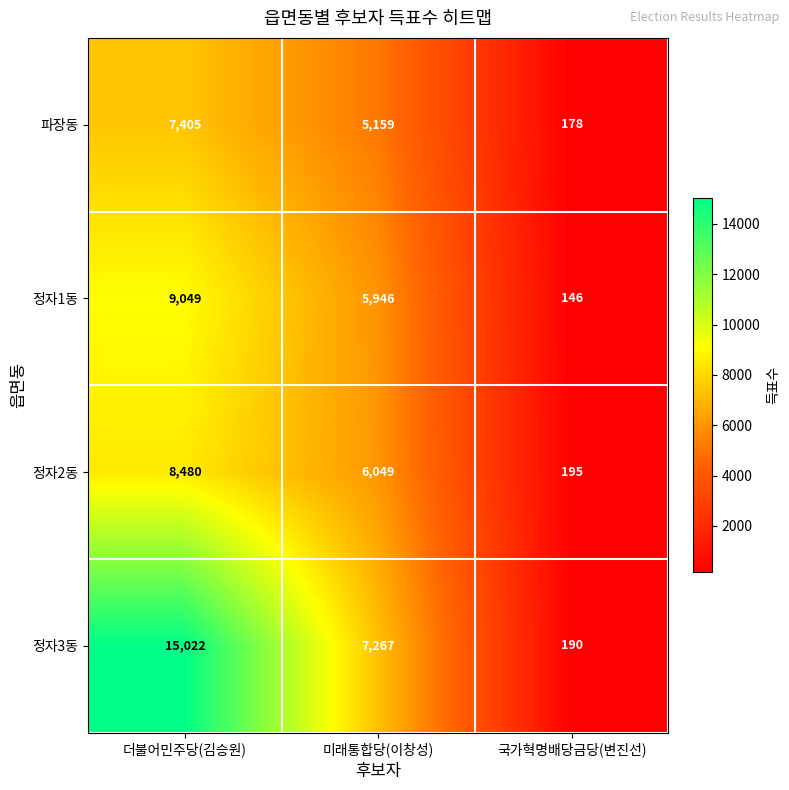

Count the 파장동 values in the range 178 to 7405.

3